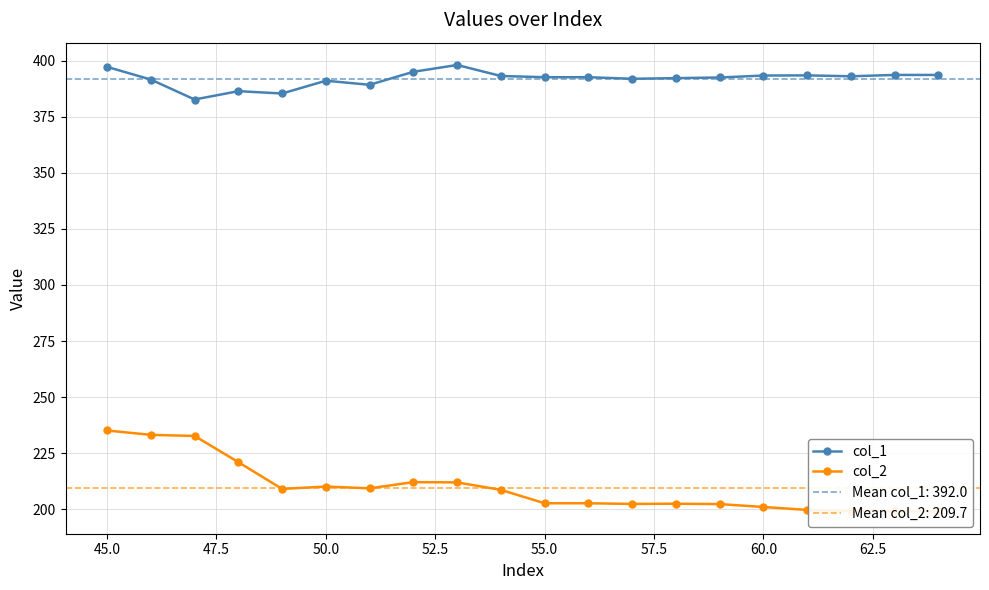

What is the maximum value for col_1?

398.1